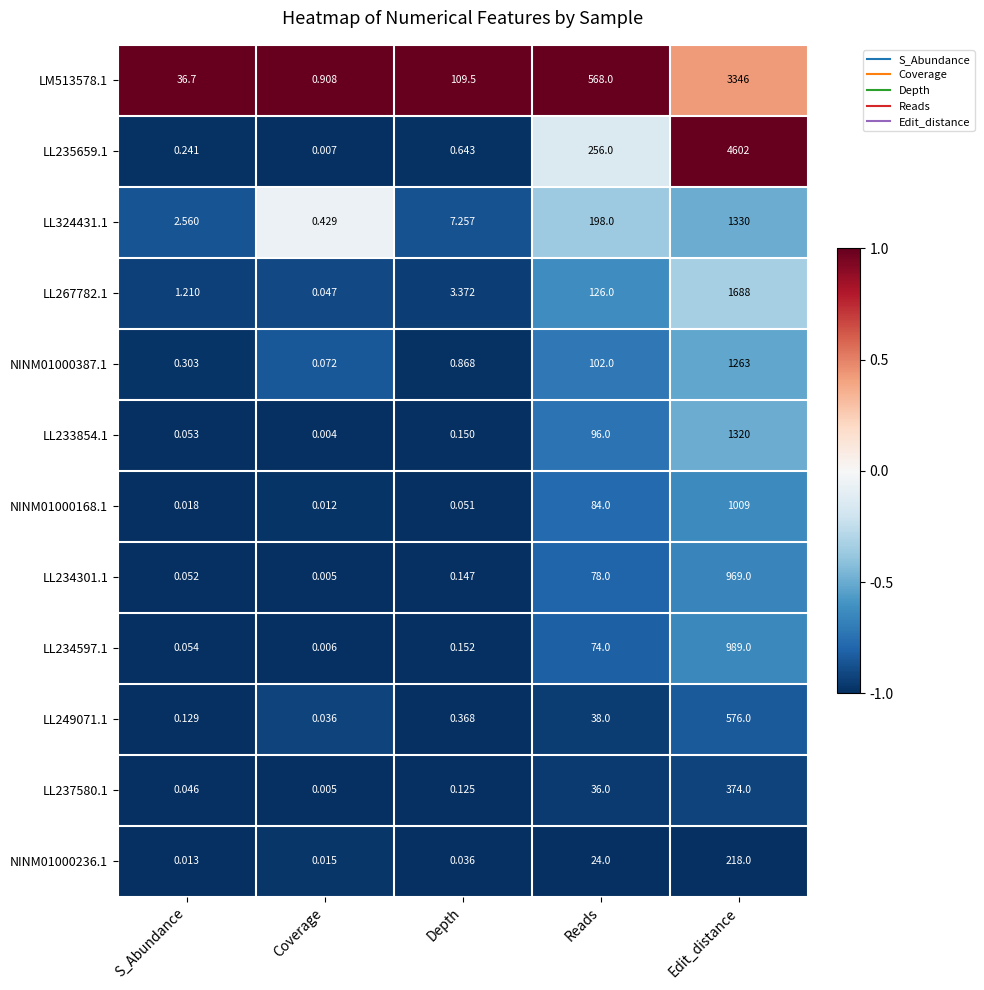

At which label does LL233854.1 reach its peak?

Edit_distance